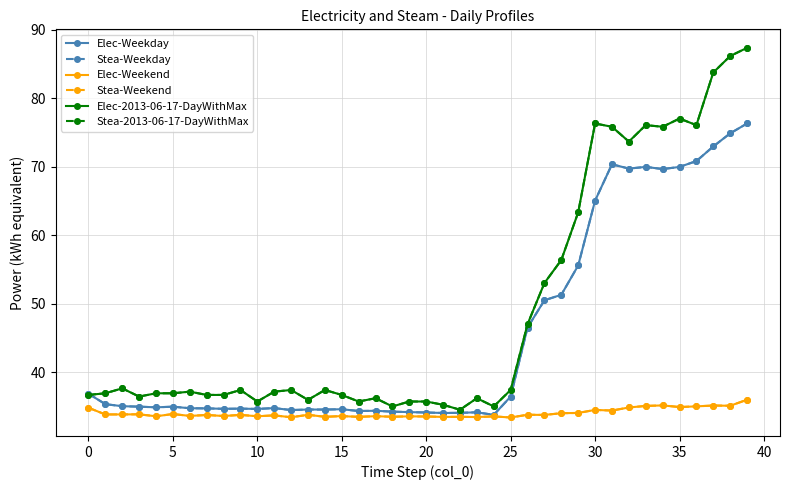

Does the chart have visible grid lines?

Yes